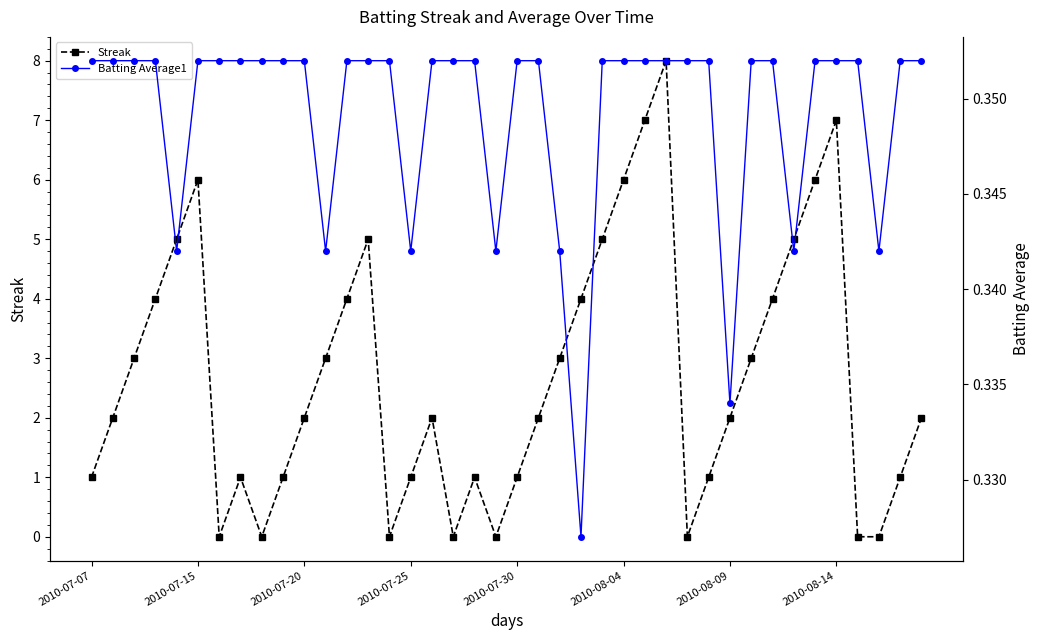

Where is the first local maximum for Streak?

2010-07-15